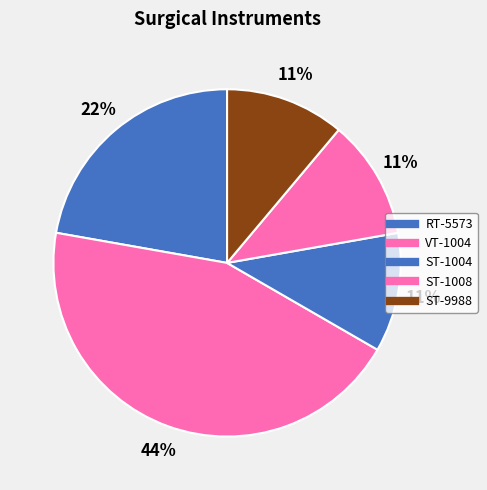

To the nearest percent, what percentage of the pie is ST-1008?

11%